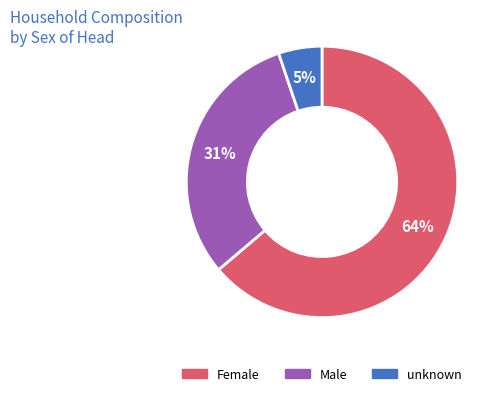

Is it true that Female is 78% of the pie?

False